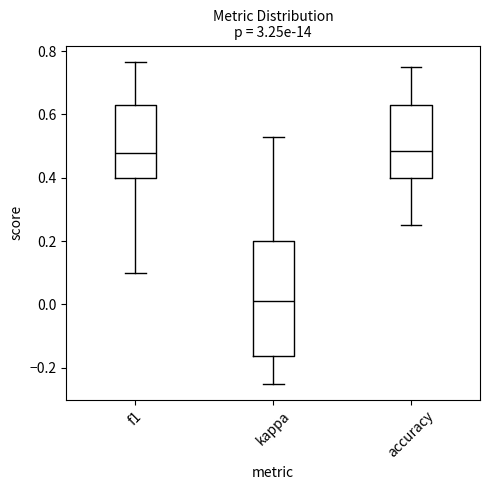

Which box is the tallest, from its lower edge to its upper edge?

kappa